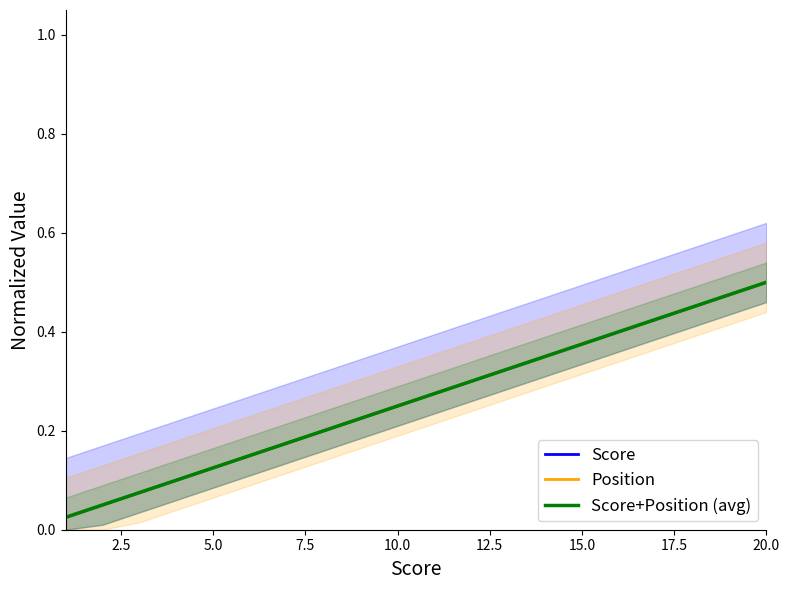

Does the chart display data point markers on the line(s)?

No